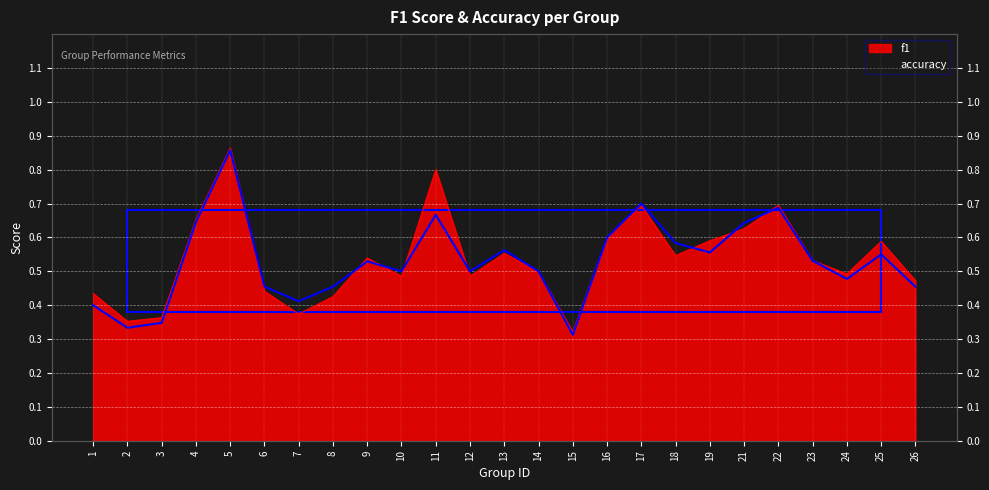

How many lines are shown in the chart?

2